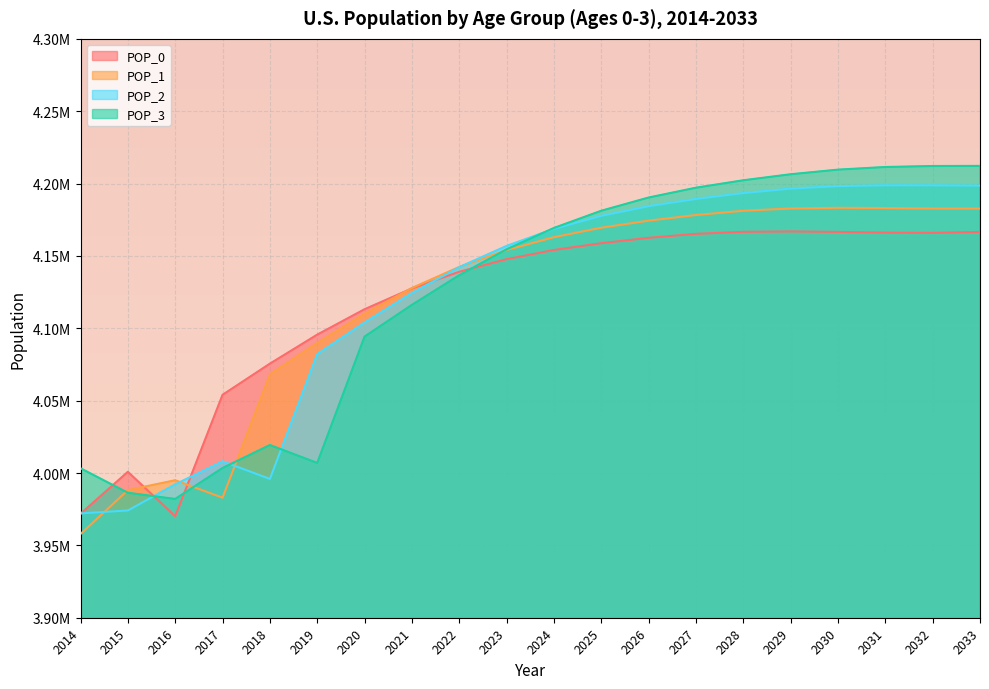

What is the approximate value of POP_1 at 2027, to the nearest 100?

4178300